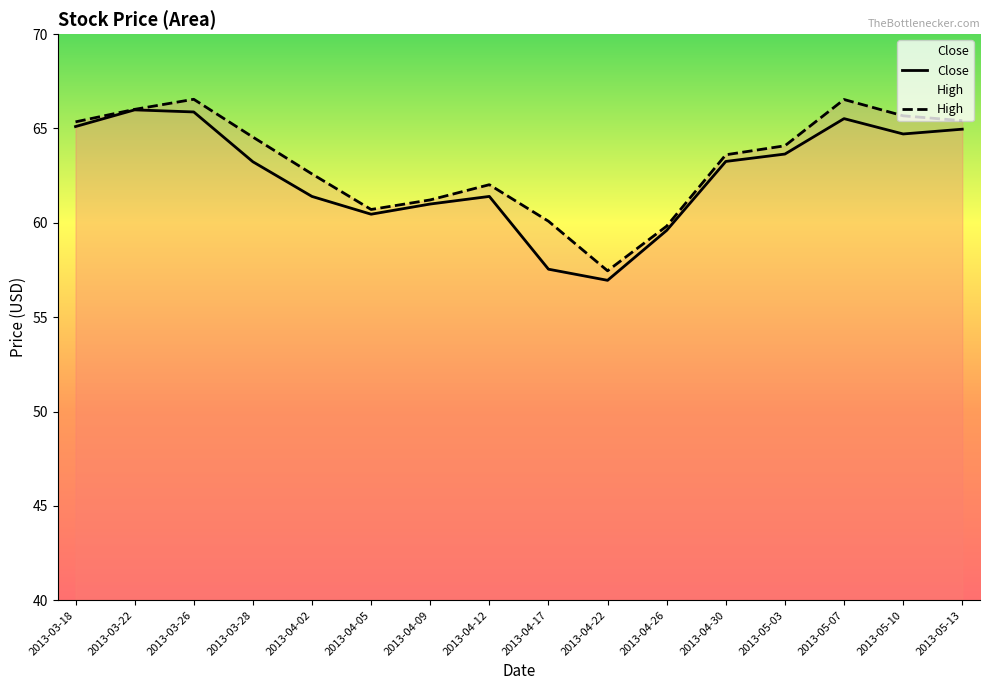

Rank the series by their maximum value, from highest to lowest.

High, Close